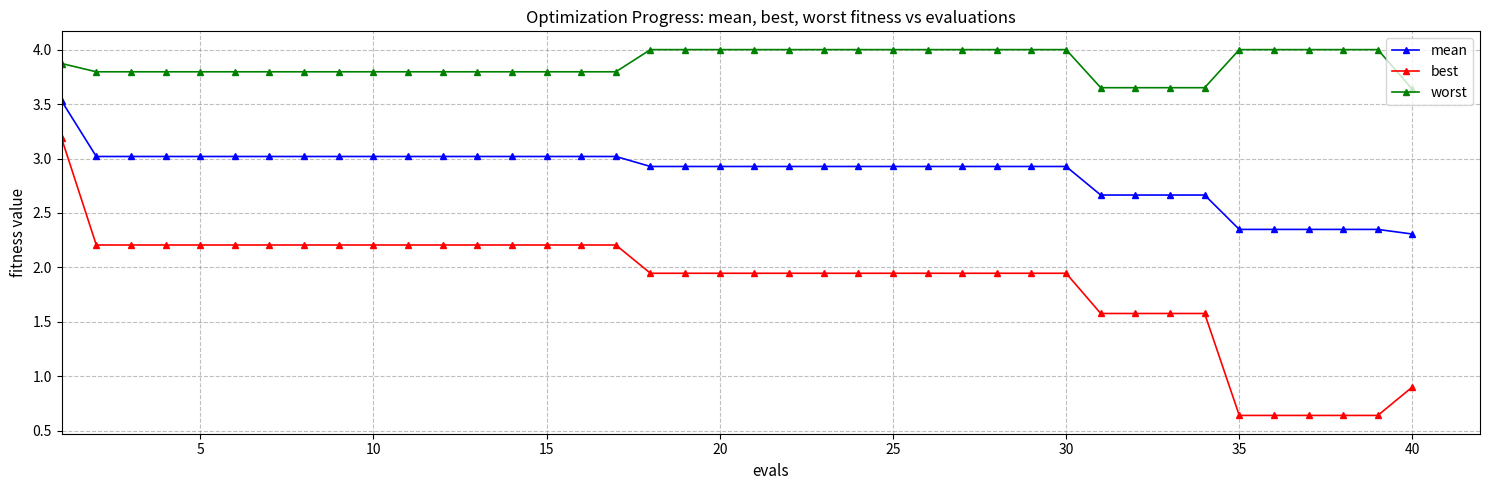

What is the maximum value shown in the chart?

4.0